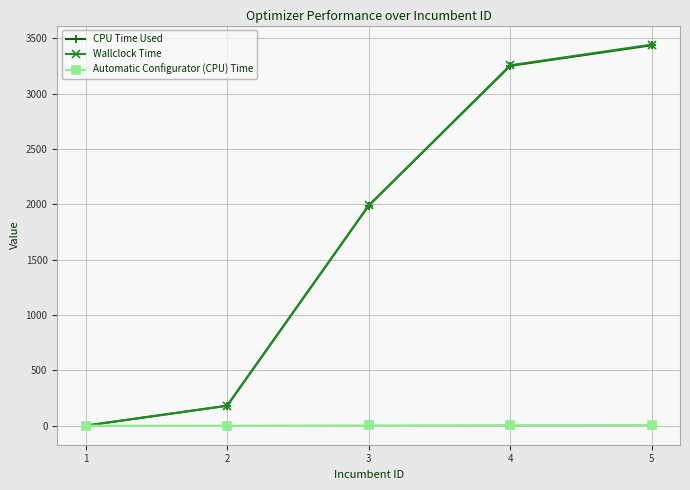

What is the maximum value shown in the chart?

3441.8